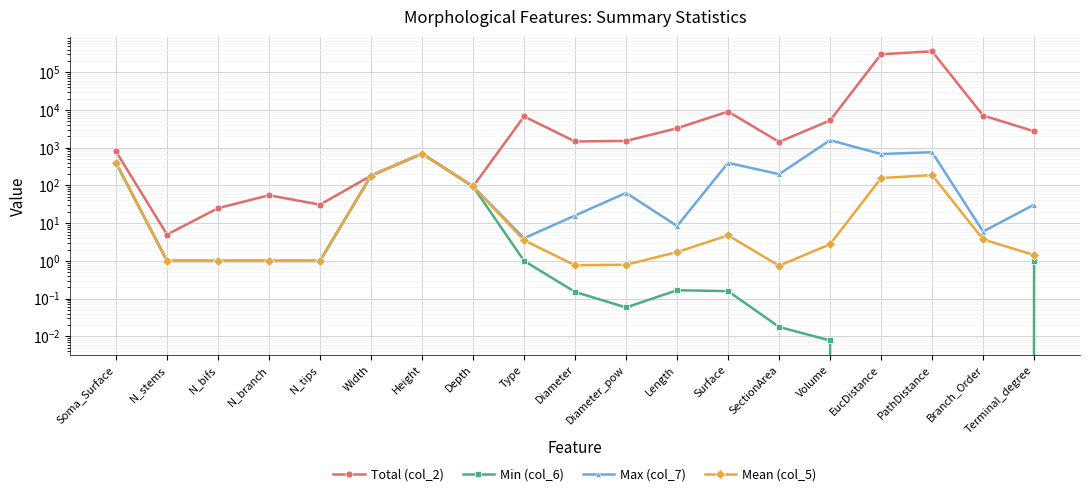

In Min (col_6), how many points are lower than both neighbors (excluding endpoints)?

1